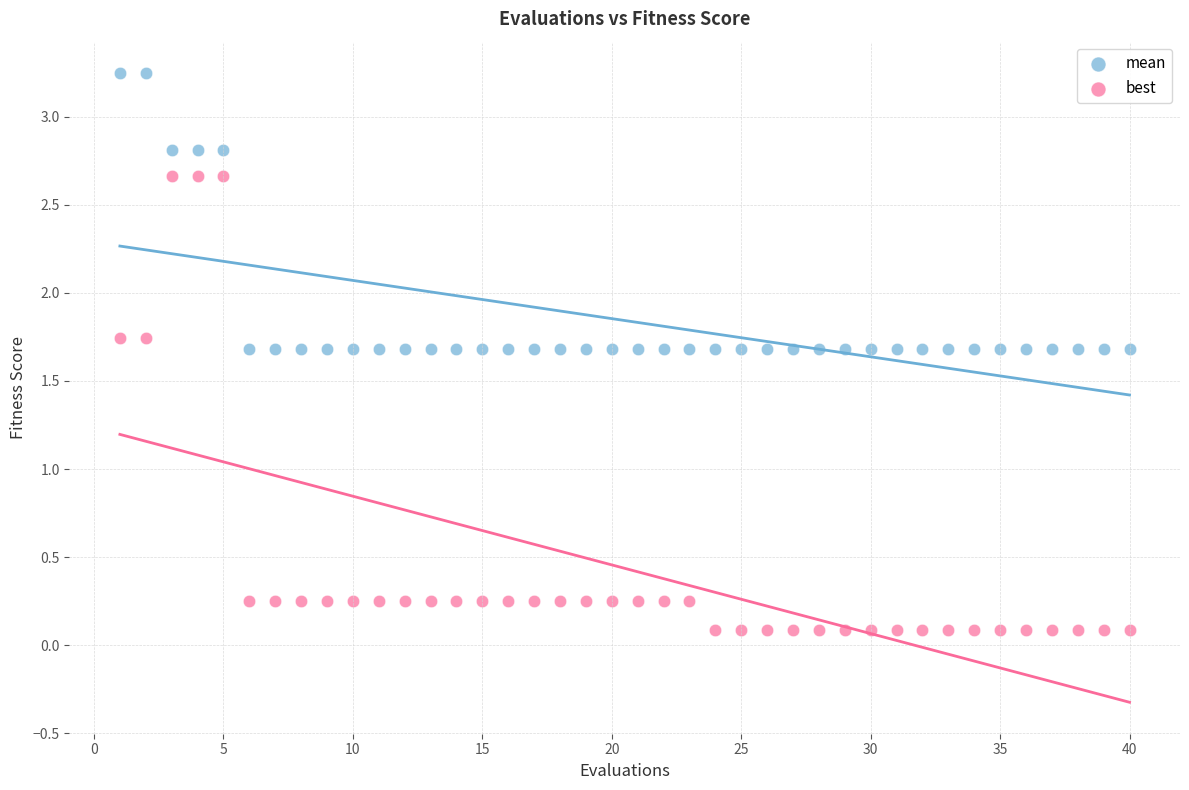

Across all data points, what is the range of X values (max minus min)?

39.0